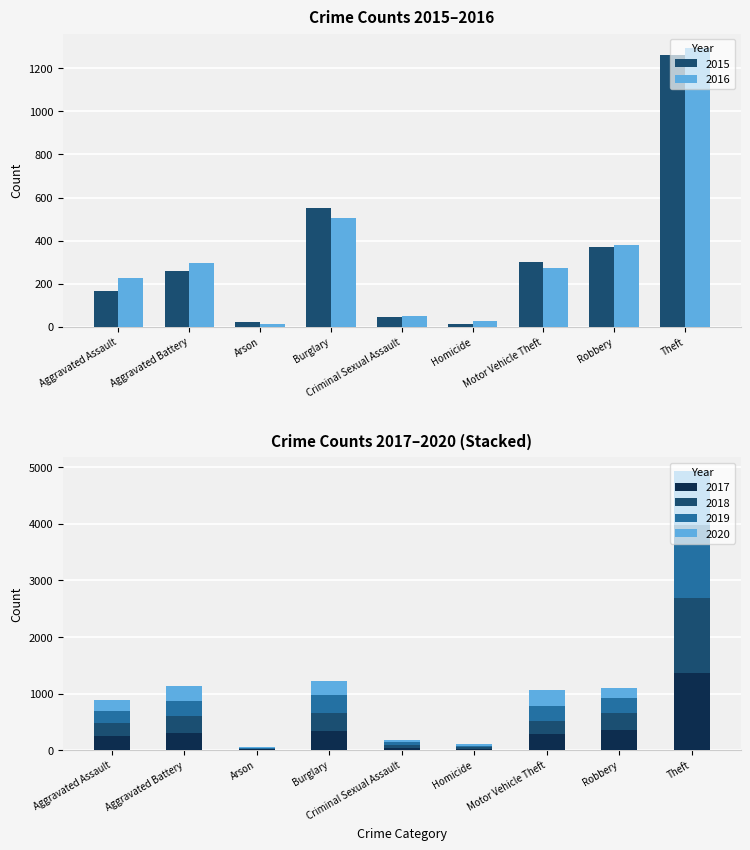

What is the label of the 5th bar from the left?

Criminal Sexual Assault